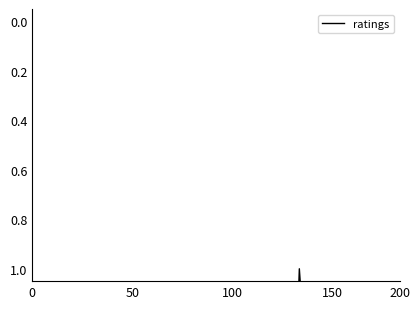

At which category does the chart reach its minimum across all series?

8